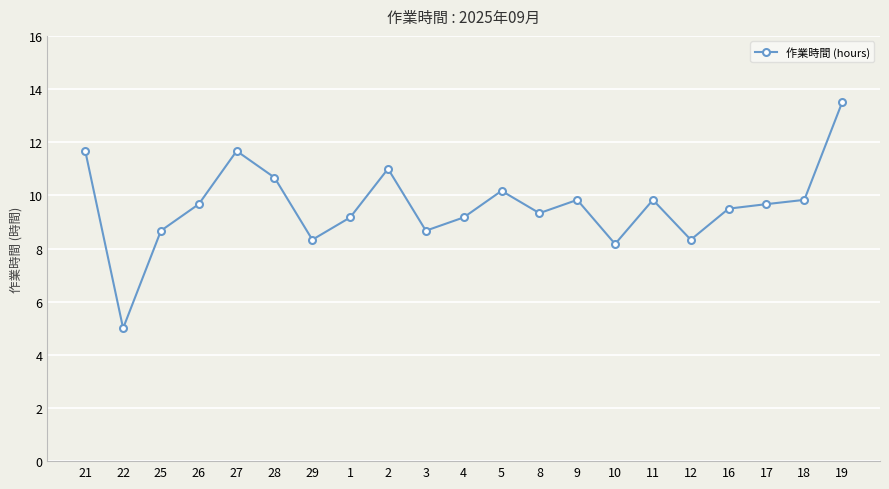

What value does the data have at 19?

13.5